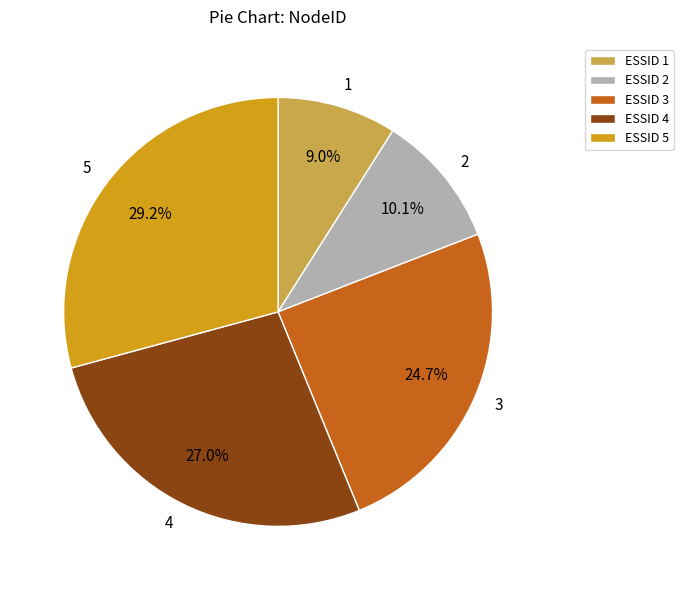

To the nearest percent, what portion does 5 represent?

29%